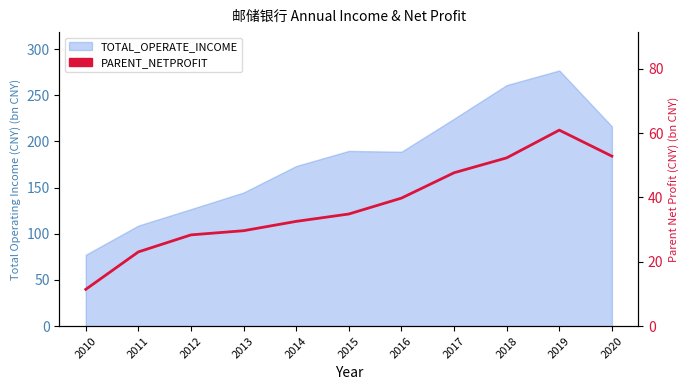

What is the value of the 7th point from the left?

39.8